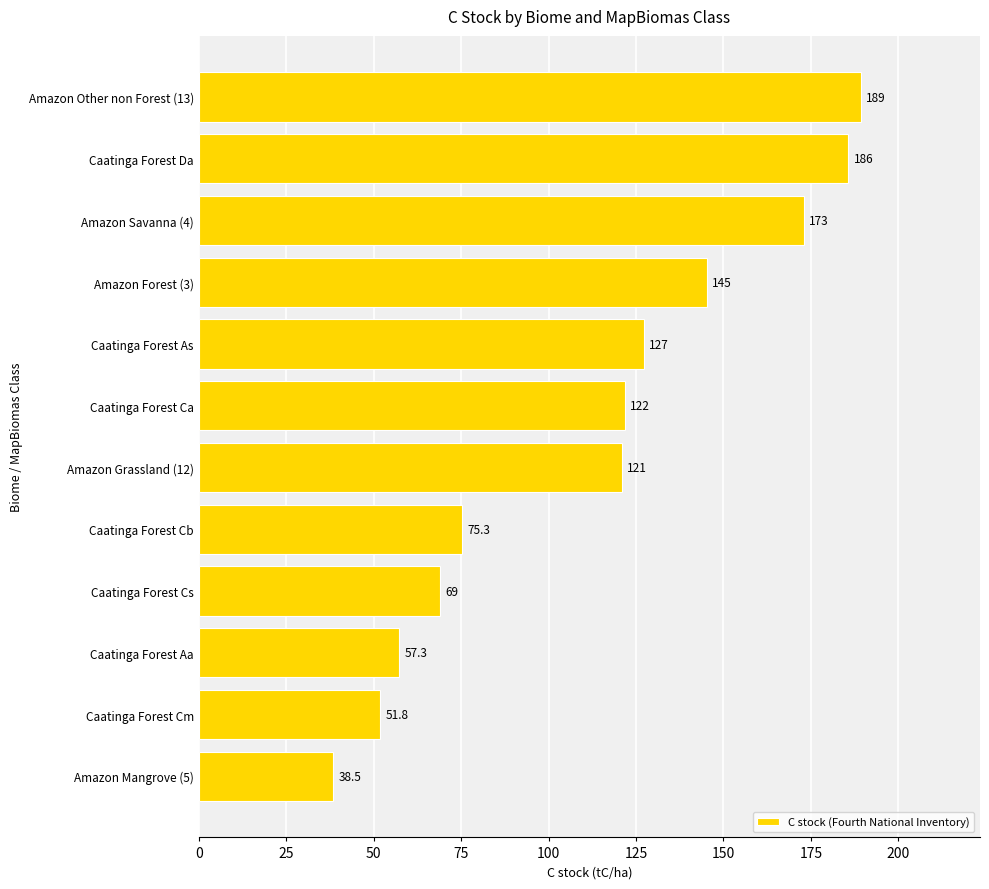

At which category does the chart reach its minimum across all series?

Amazon Mangrove (5)